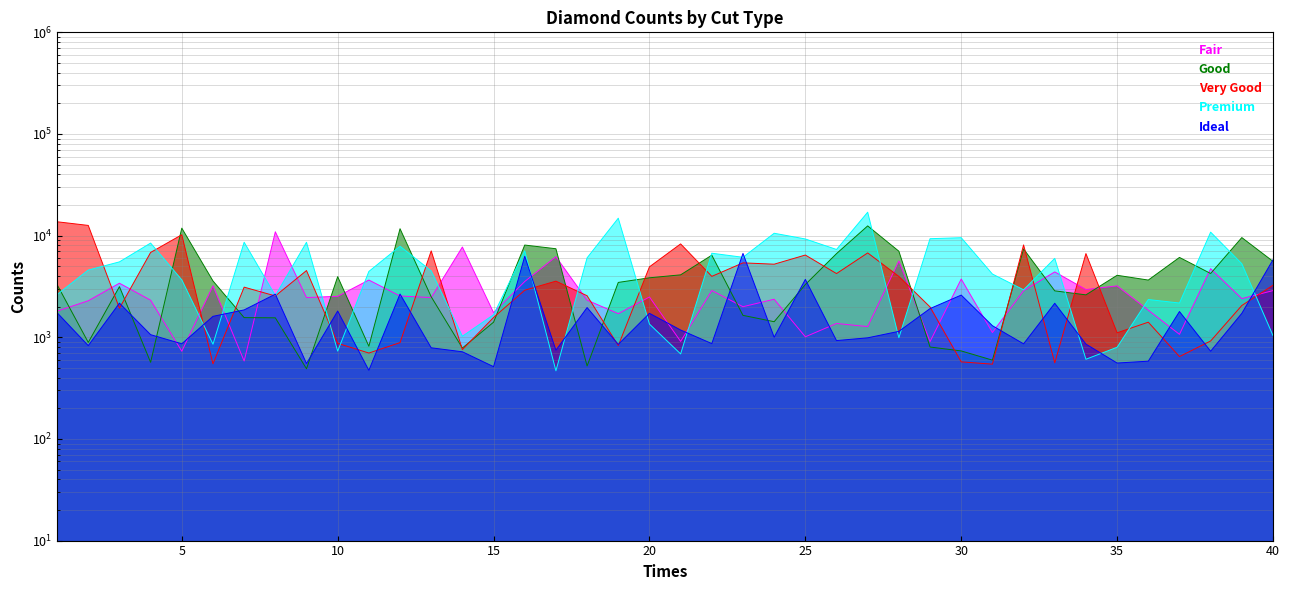

Where is the first local minimum for Fair?

5